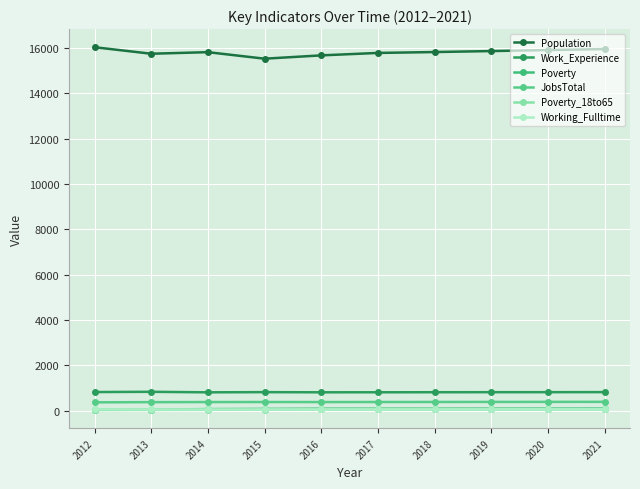

Which has a higher value, 2019 or 2021?

2021